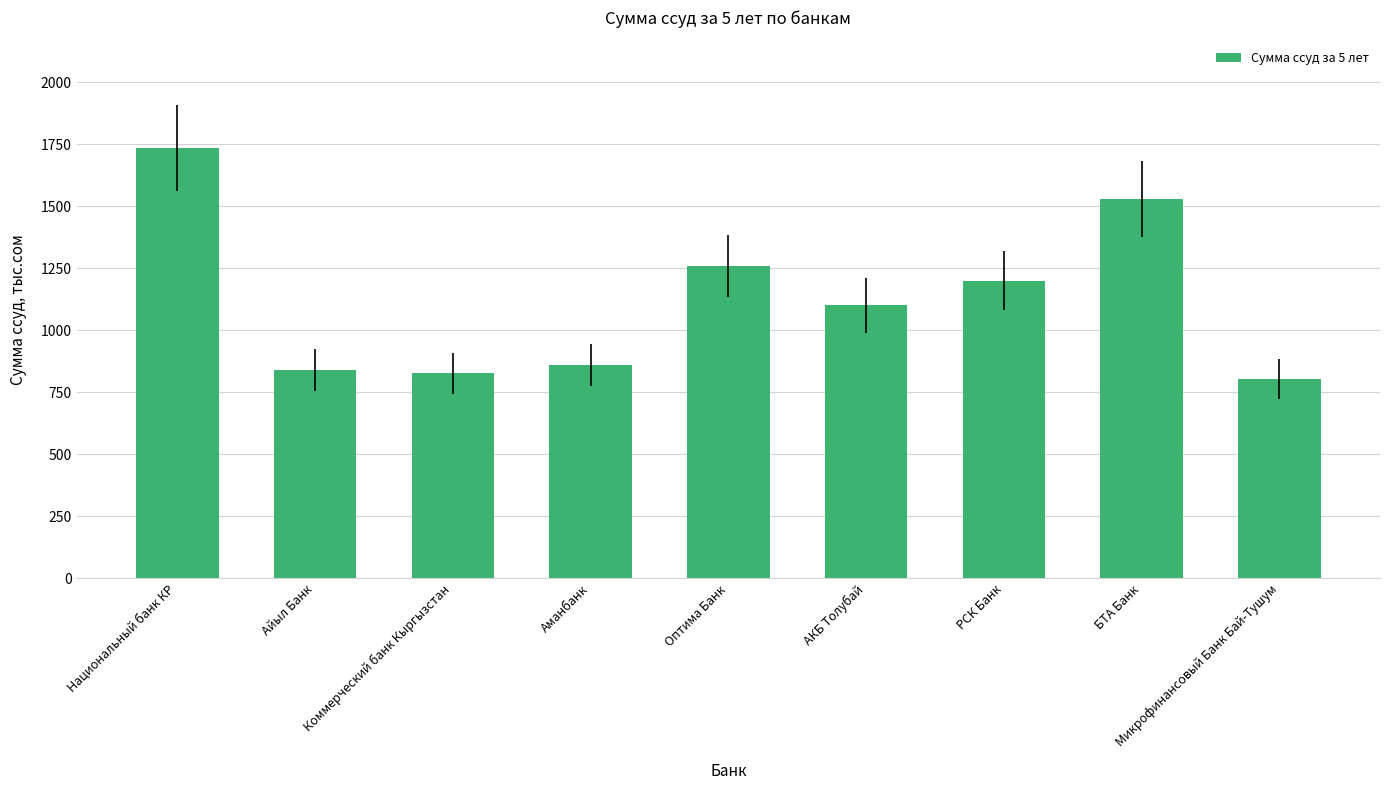

The value at Национальный банк КР is 423. True or false?

False